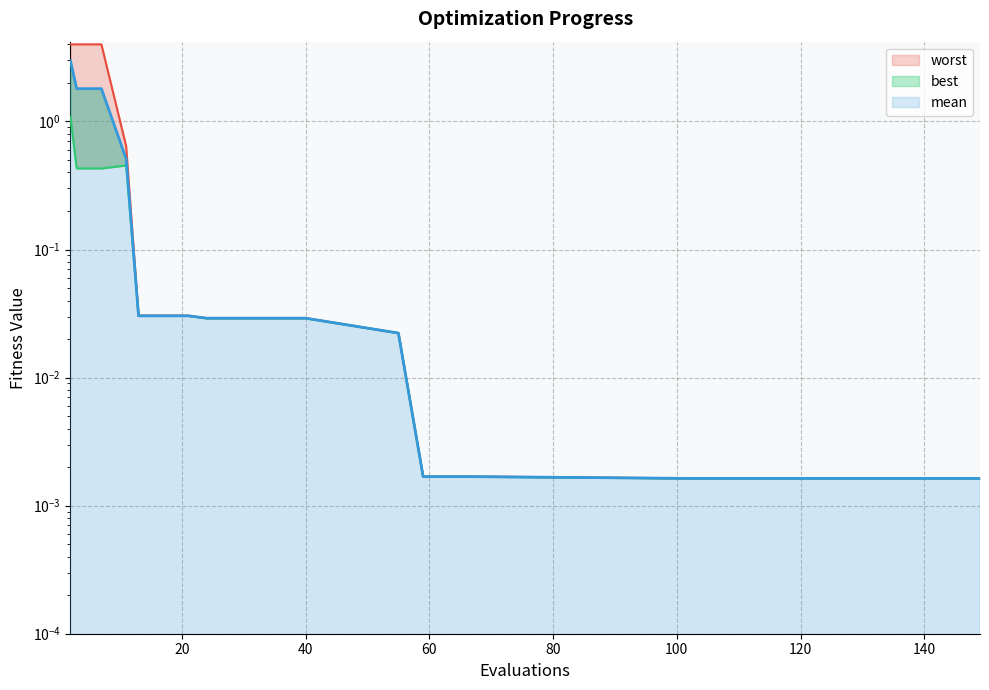

Reading right to left, what are all the values shown in this chart?

mean: 0.0	0.0	0.0	0.0	0.0	0.0	0.0	0.0	0.0	0.0	0.0	0.0	0.0	0.0	0.0	0.0	0.5	1.8	1.8	3.0
best: 0.0	0.0	0.0	0.0	0.0	0.0	0.0	0.0	0.0	0.0	0.0	0.0	0.0	0.0	0.0	0.0	0.5	0.4	0.4	1.1
worst: 0.0	0.0	0.0	0.0	0.0	0.0	0.0	0.0	0.0	0.0	0.0	0.0	0.0	0.0	0.0	0.0	0.6	4.0	4.0	4.0